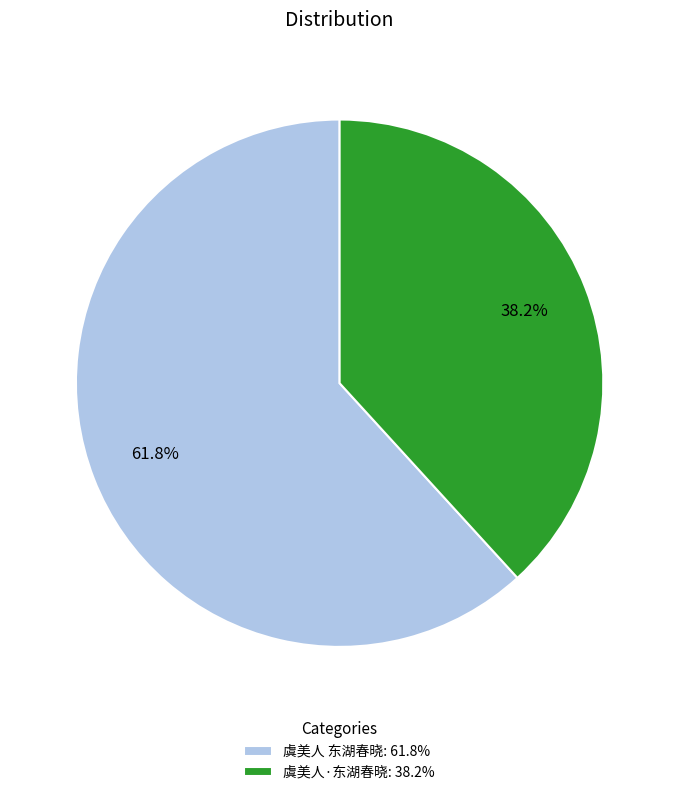

To the nearest percent, what is the average slice percentage?

50%